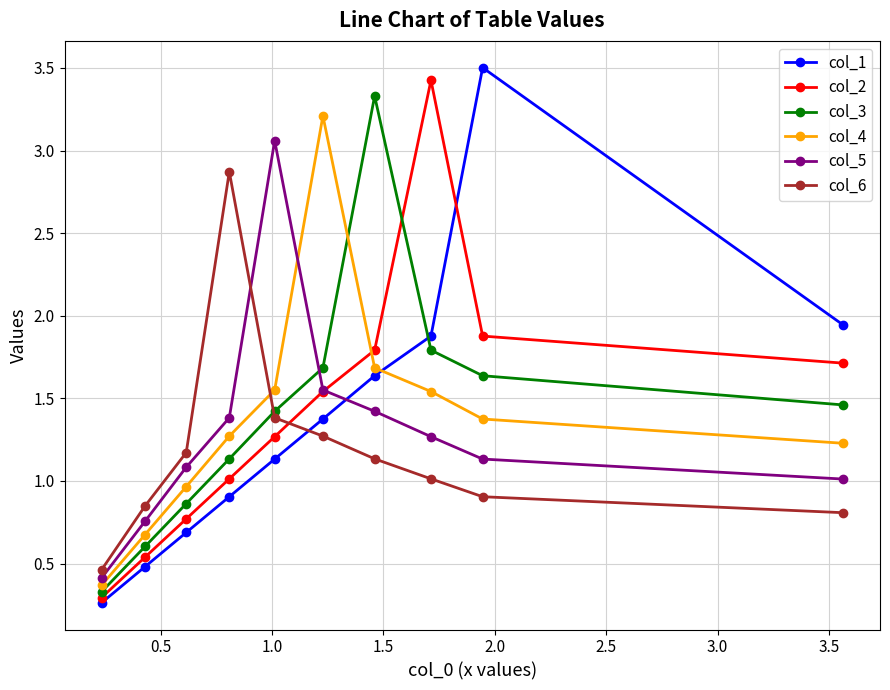

What is the minimum value for col_4?

0.4